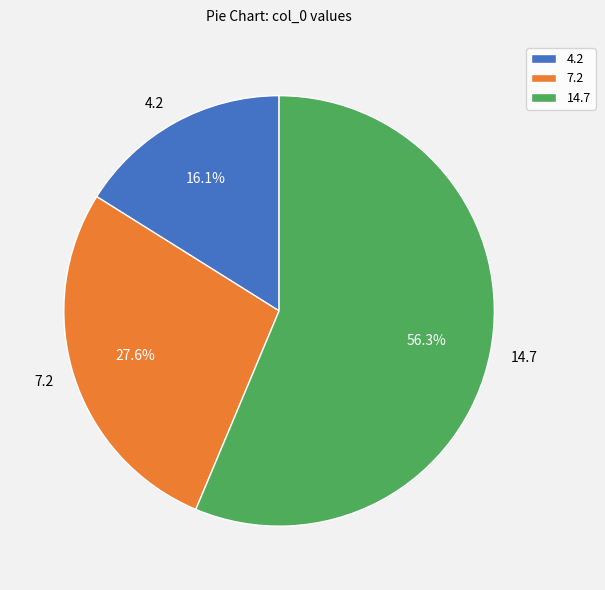

Is there any slice that represents more than half of the pie?

Yes